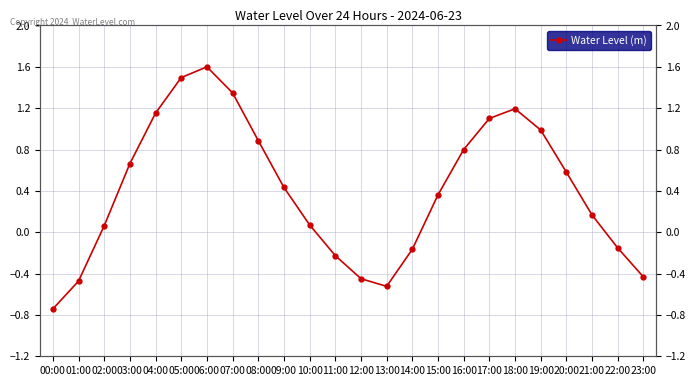

What is the approximate value at 08:00?

0.9